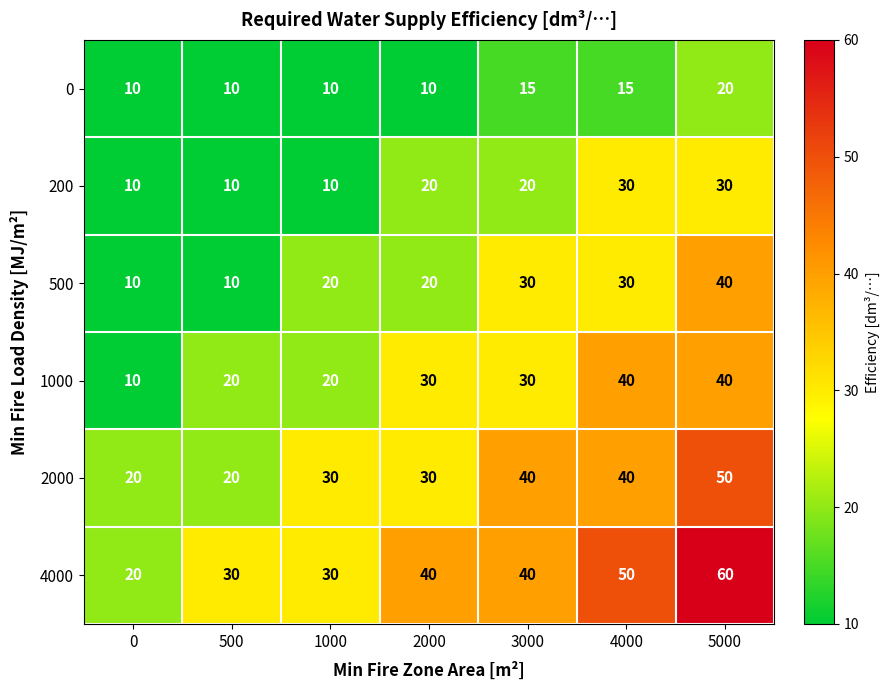

What is the maximum value shown in the chart?

60